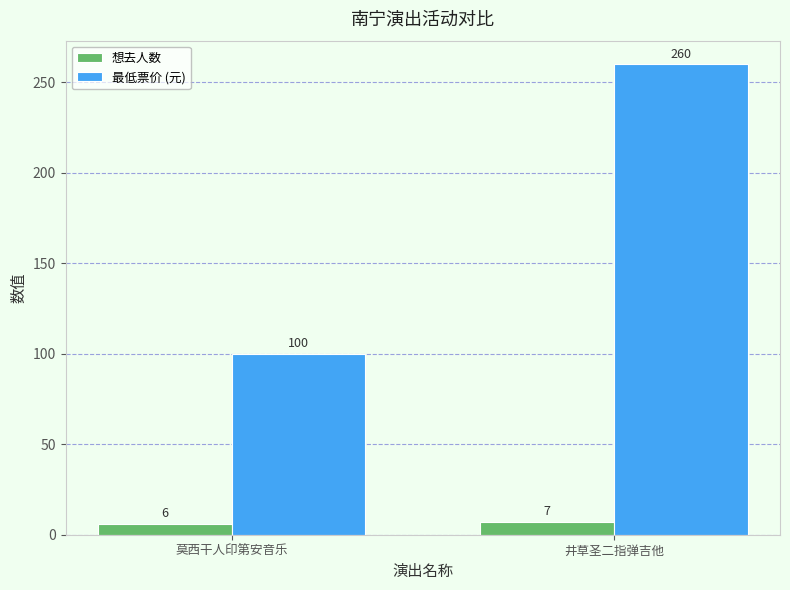

Reading right to left, extract all data points from this chart.

想去人数: 井草圣二指弹吉他=7	莫西干人印第安音乐=6
最低票价 (元): 井草圣二指弹吉他=260	莫西干人印第安音乐=100